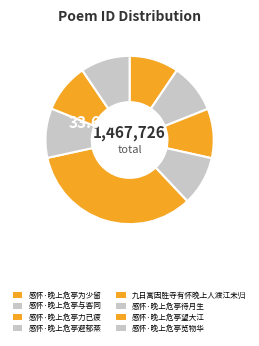

Does any single category account for the majority?

No